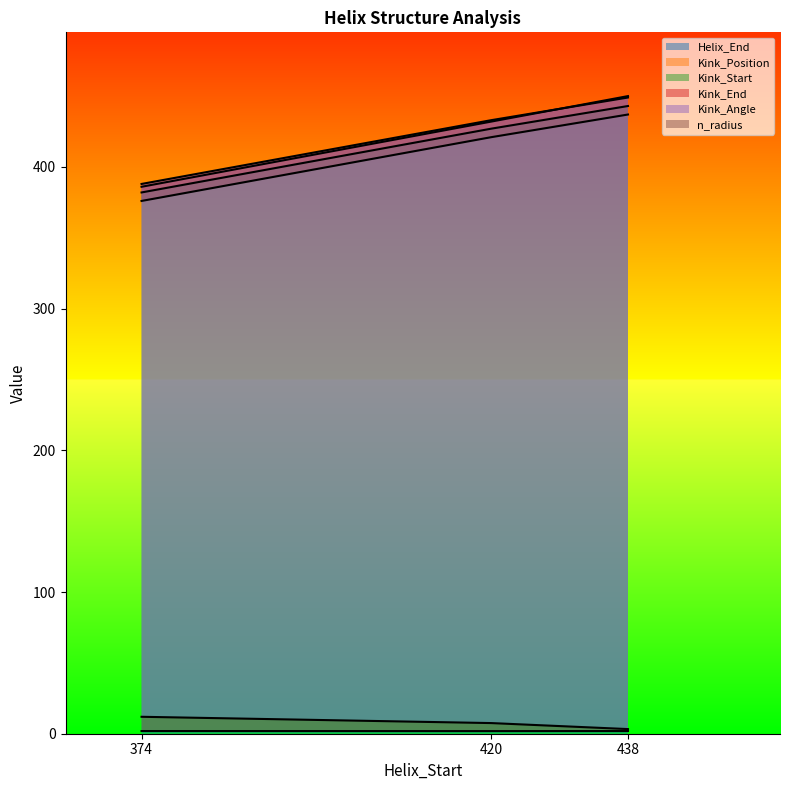

What is the minimum value for Kink_Position?

382.0